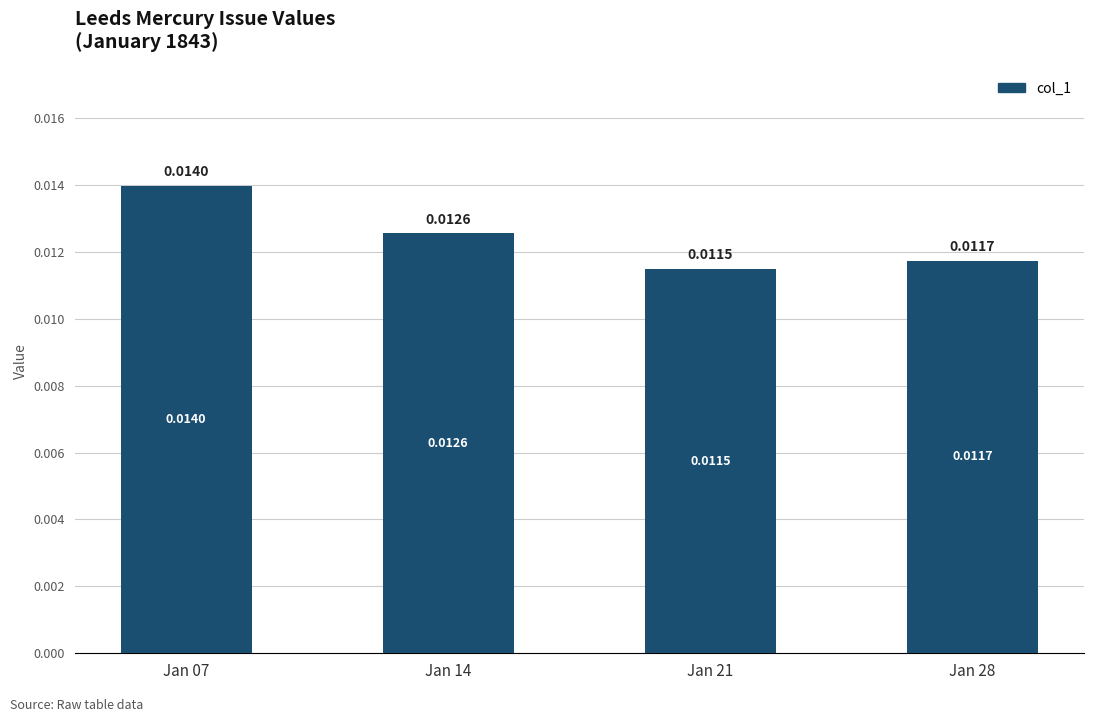

Which has a higher value, Jan 07 or Jan 21?

Jan 07